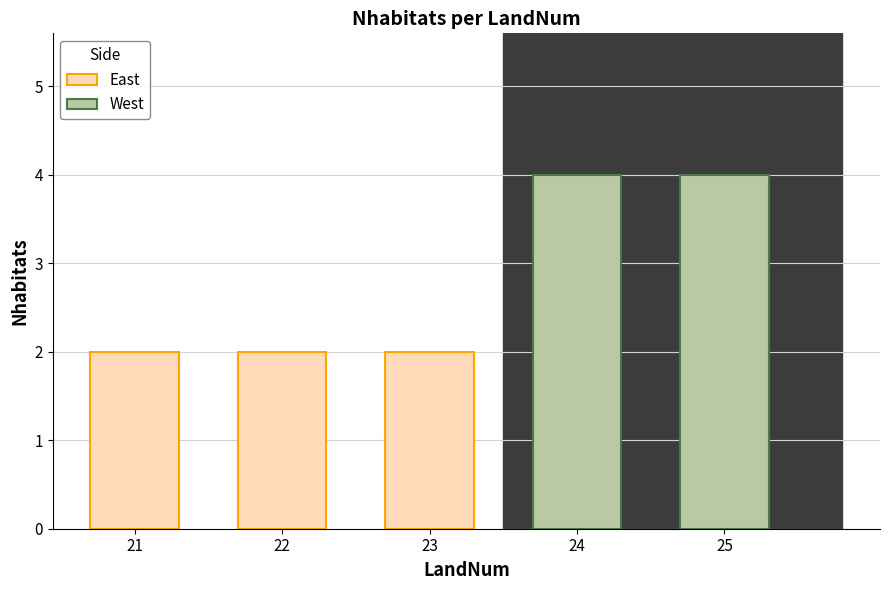

Is it true that the value at 23 is 2?

True